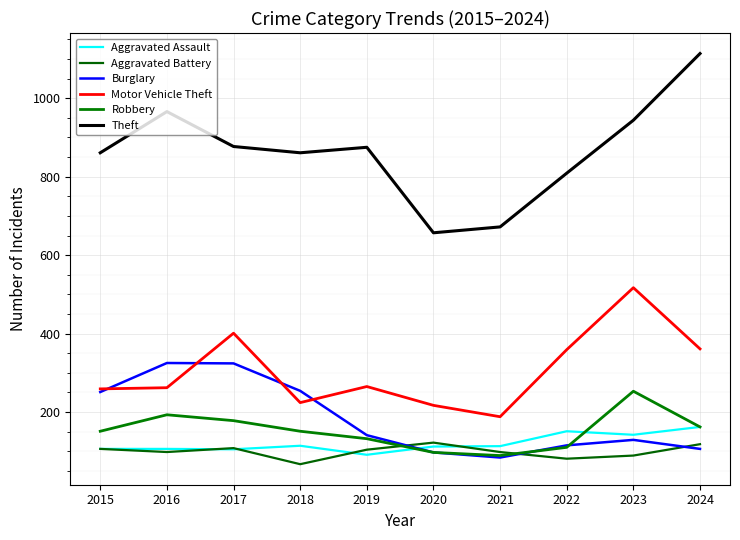

At which category does Motor Vehicle Theft reach its first local valley?

2018